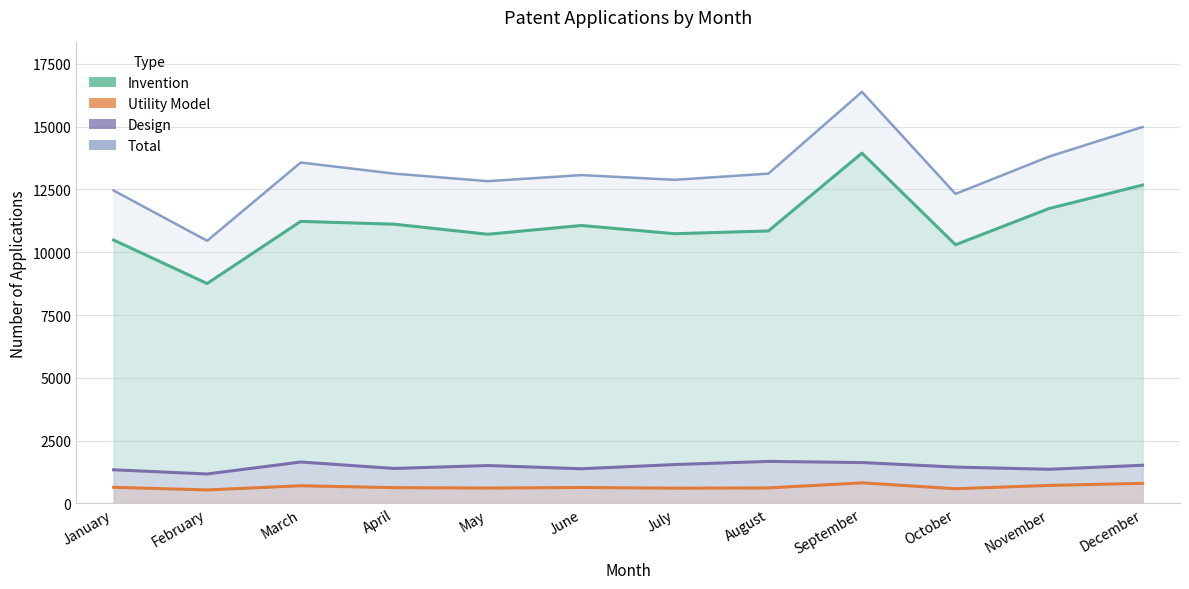

Reading right to left, what are all the values shown in this chart?

Total: 14989	13810	12324	16388	13132	12885	13073	12831	13131	13574	10457	12460
Invention: 12676	11740	10298	13948	10848	10737	11065	10716	11117	11228	8754	10486
Utility Model: 797	714	582	816	614	603	631	609	625	700	534	638
Design: 1516	1356	1444	1624	1670	1545	1377	1506	1389	1646	1169	1336